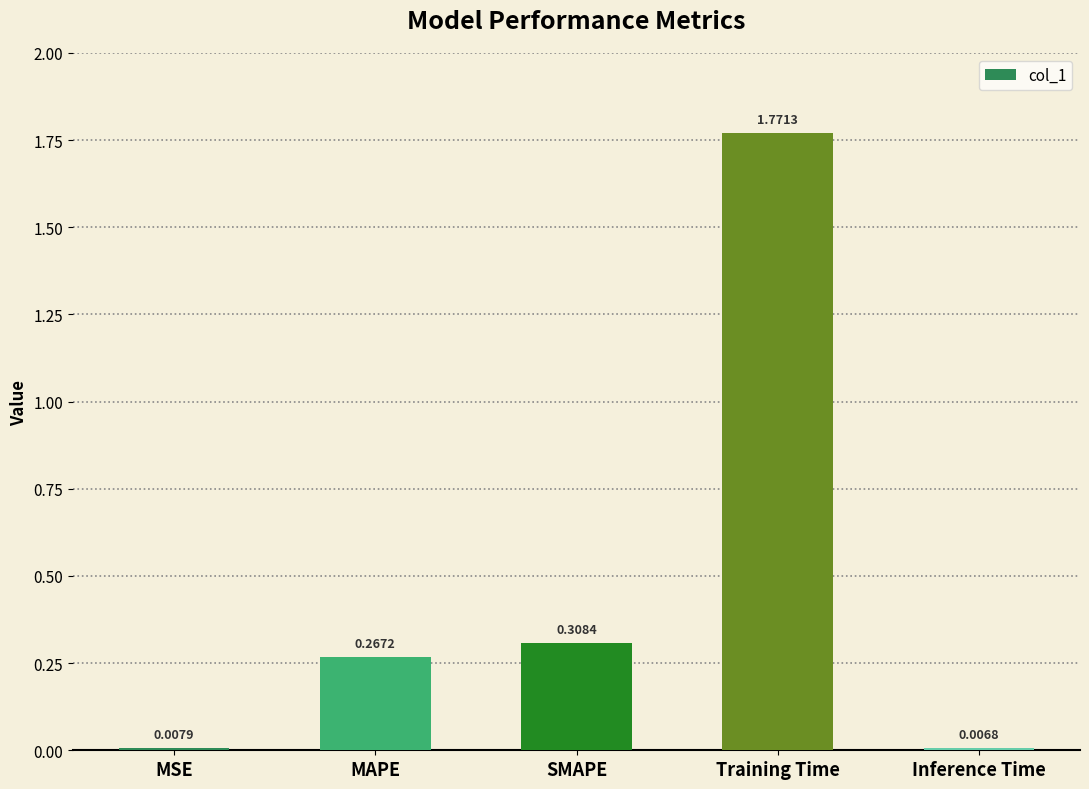

What is the sum of the values at Training Time and SMAPE?

2.1